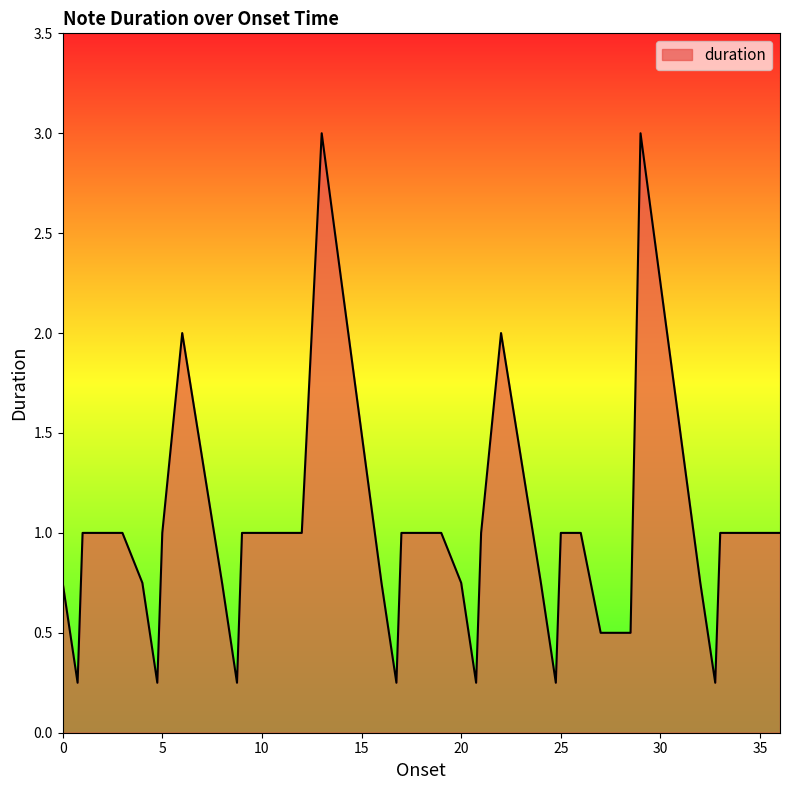

What is the greatest value displayed?

3.0